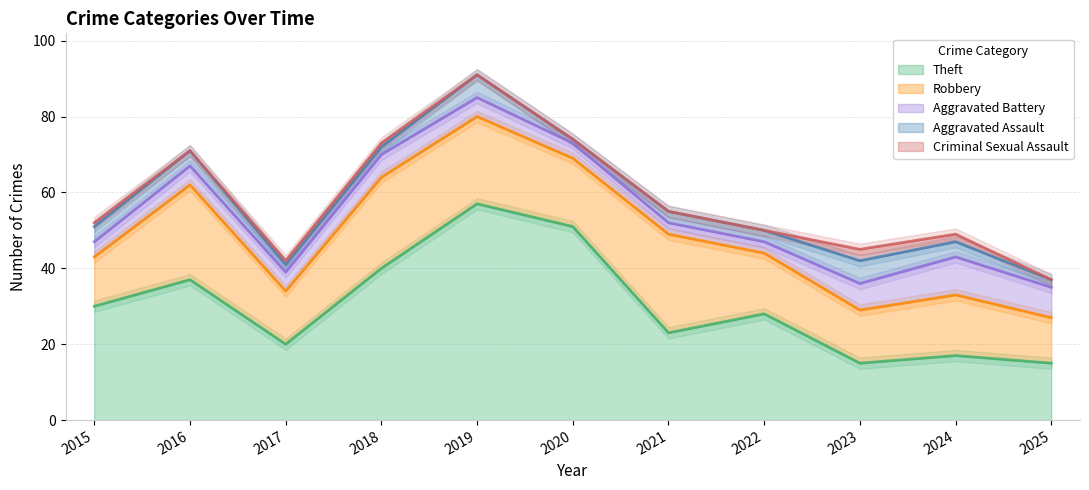

Which category has the lowest value in the Theft series?

2023